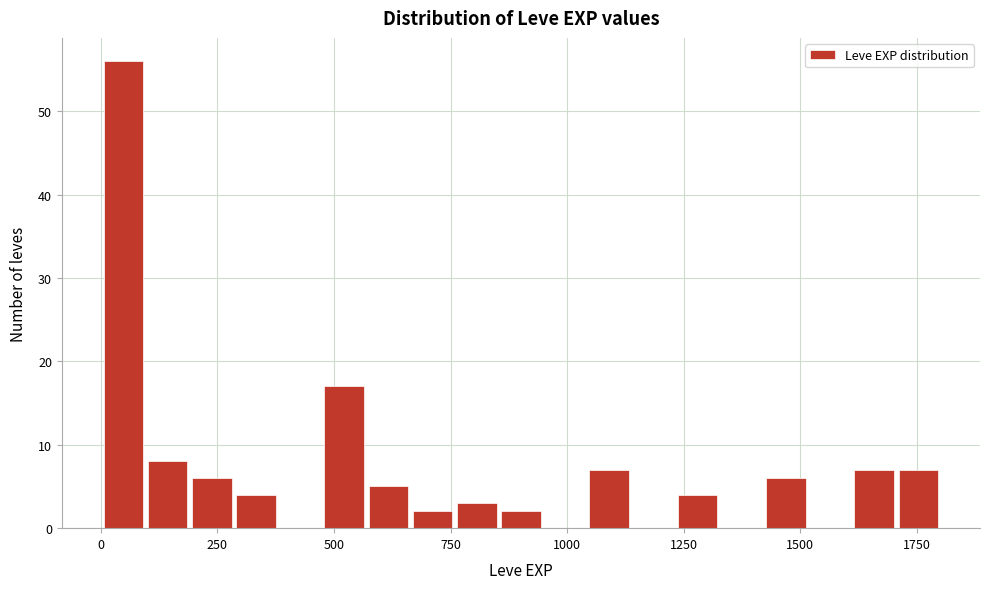

Read against the x-axis, roughly where is the centre of the tallest bar?

50